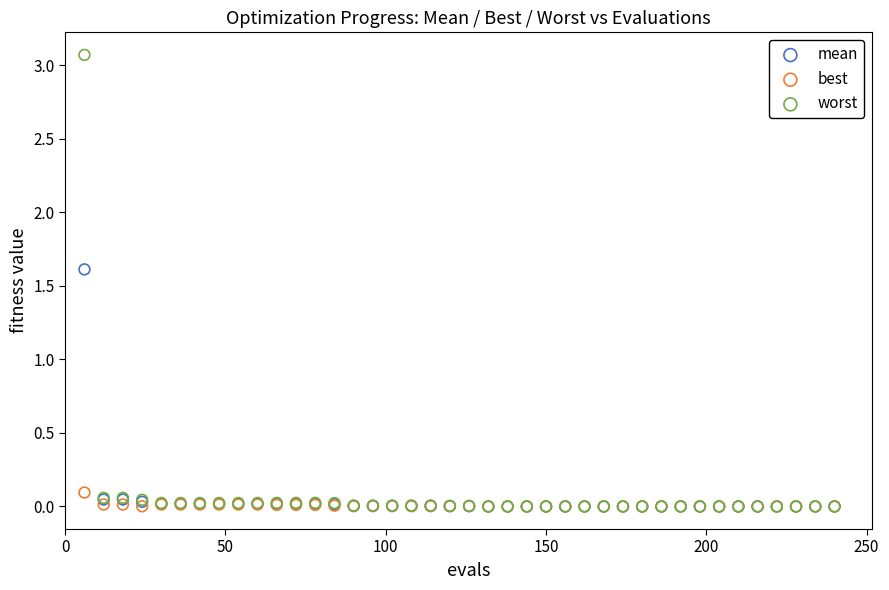

Across all series, what Y value is closest to 1?

1.6